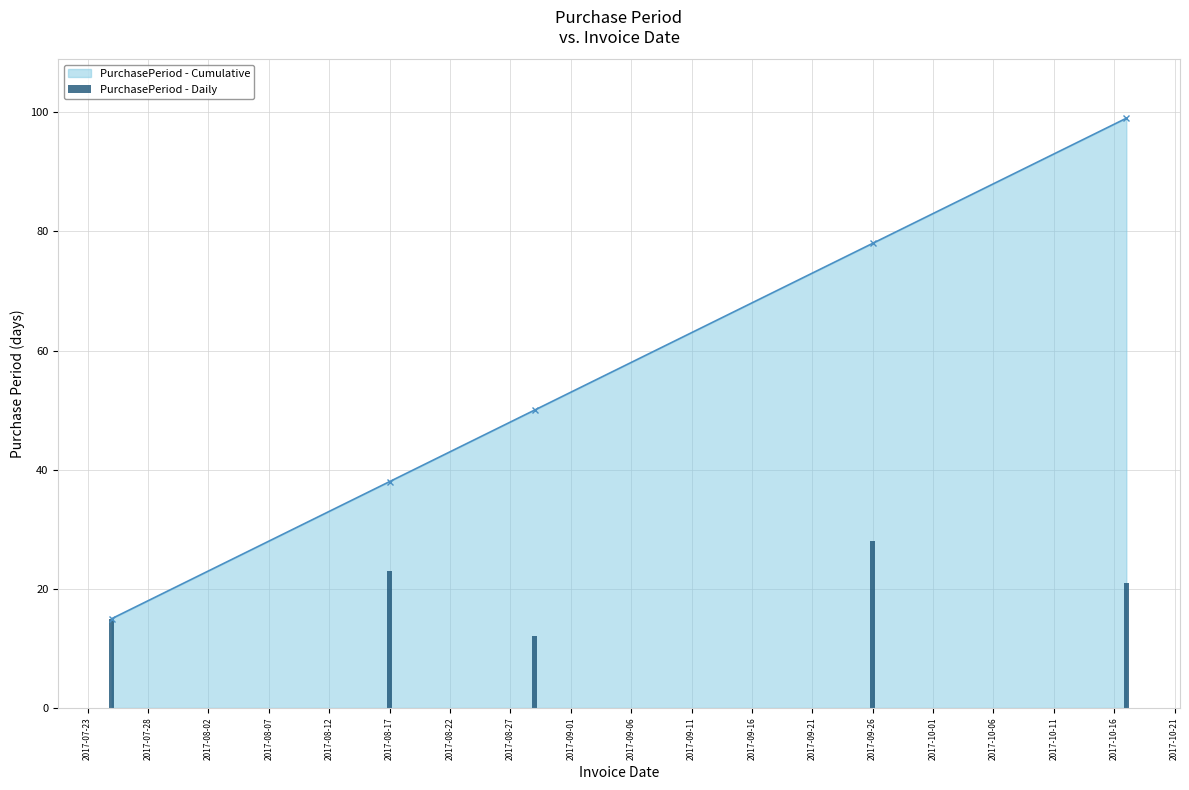

The value of PurchasePeriod - Cumulative at 2017-08-17 is 38. True or false?

True